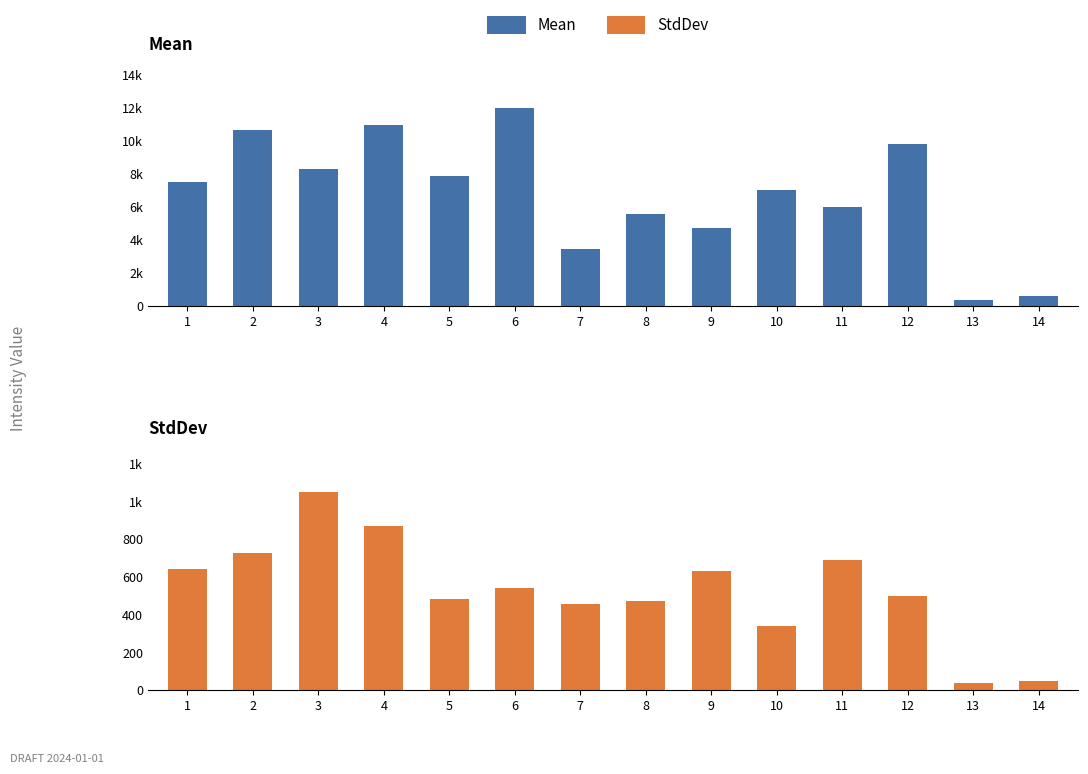

Count the number of data series in this chart.

2